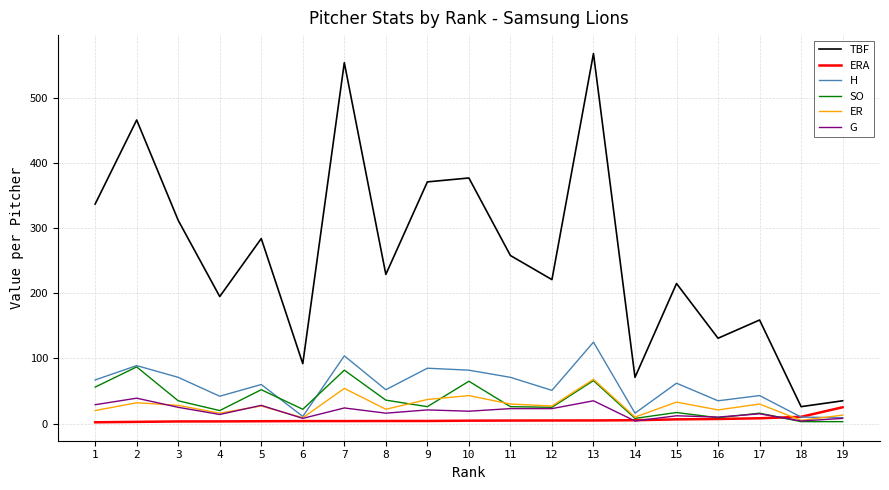

At which label does TBF reach its minimum?

18